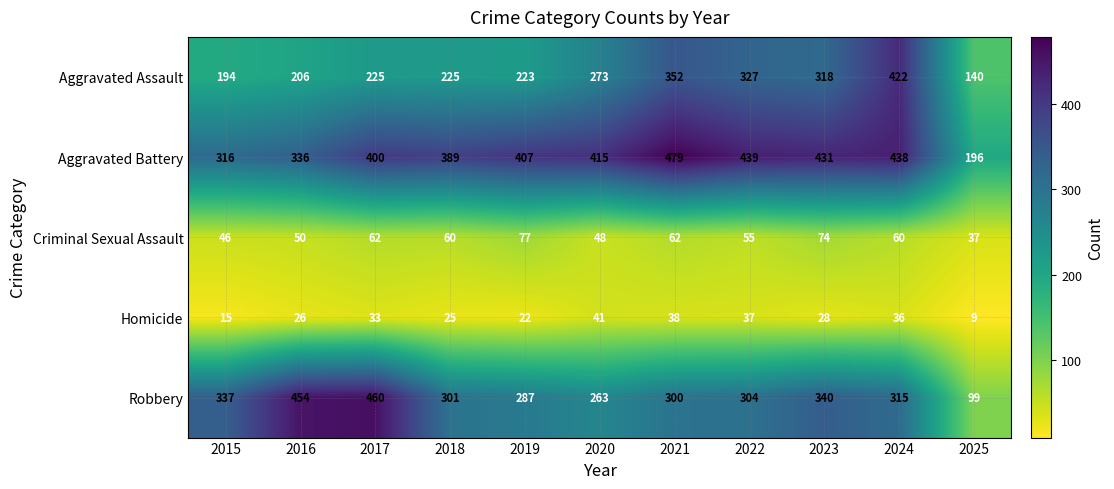

Which label corresponds to the largest value in the chart?

2021